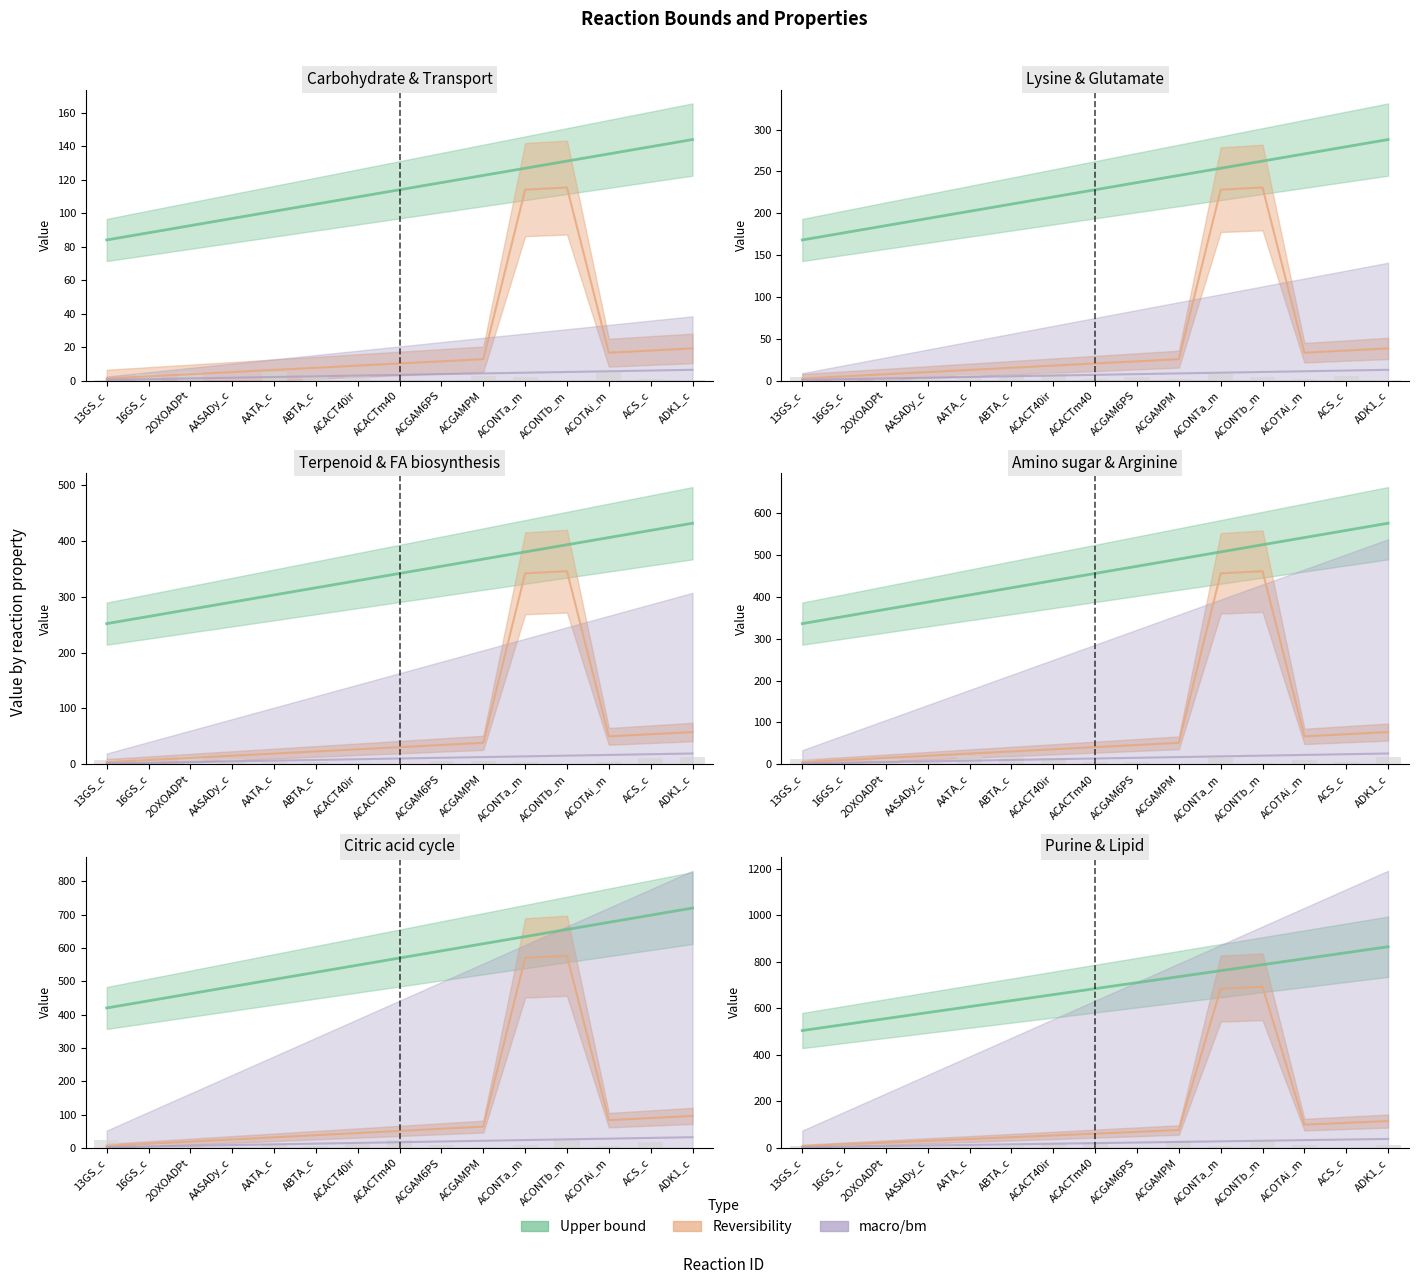

At how many categories does at least one series exceed 324?

15